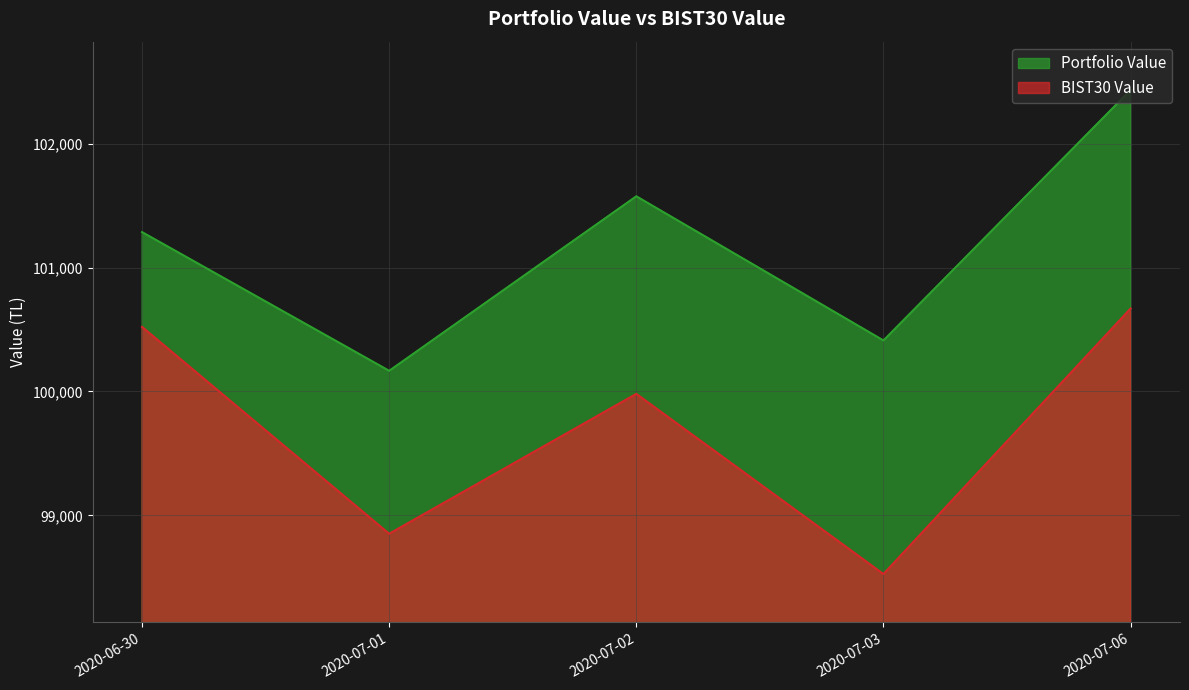

Reading right to left, what are all the values shown in this chart?

Portfolio Value: 2020-07-06=102432.5	2020-07-03=100411.3	2020-07-02=101575.0	2020-07-01=100166.4	2020-06-30=101285.9
BIST30 Value: 2020-07-06=100668.9	2020-07-03=98525.9	2020-07-02=99980.5	2020-07-01=98851.2	2020-06-30=100520.7